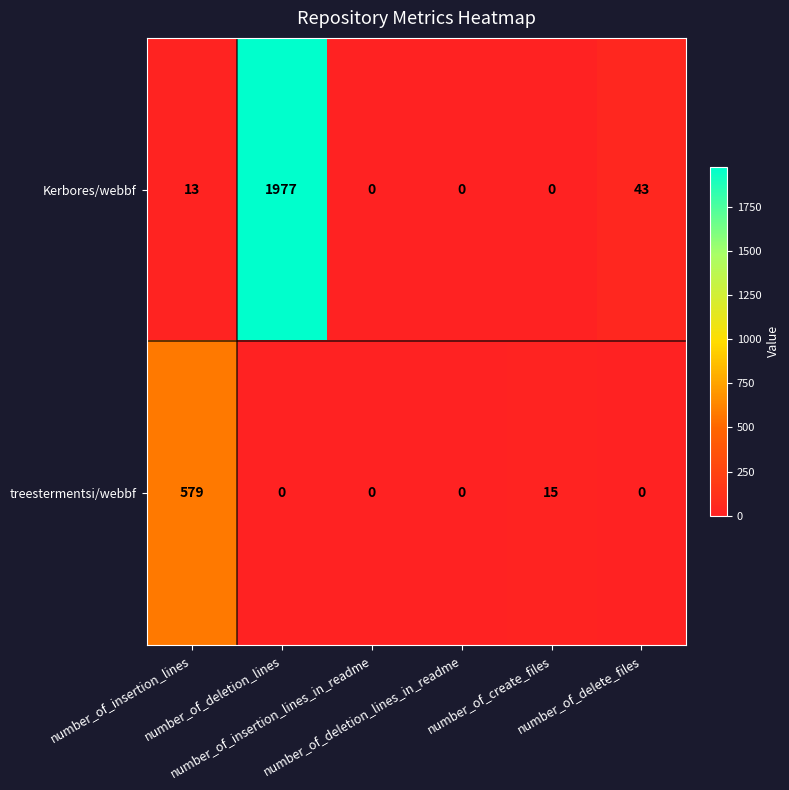

What is the spread (max minus min) of values at number_of_create_files?

15